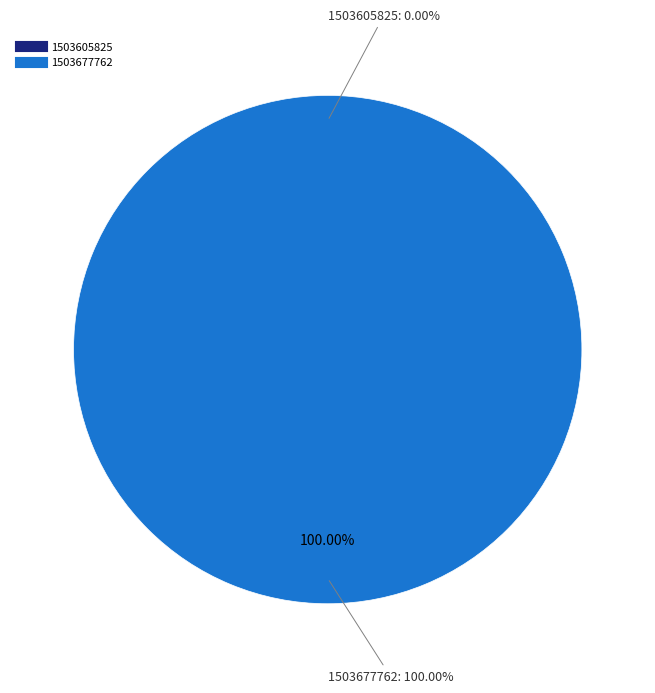

How many segments does this pie chart have?

2